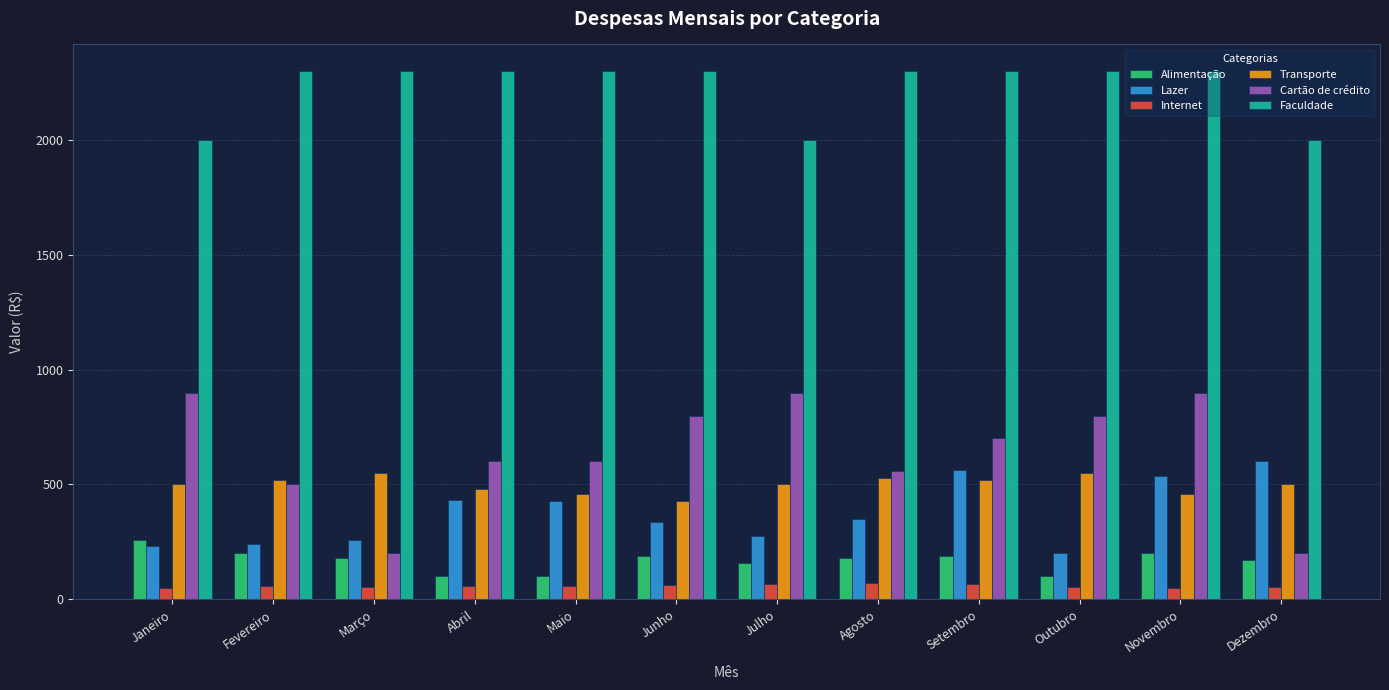

What is the approximate value of Lazer at Junho?

335